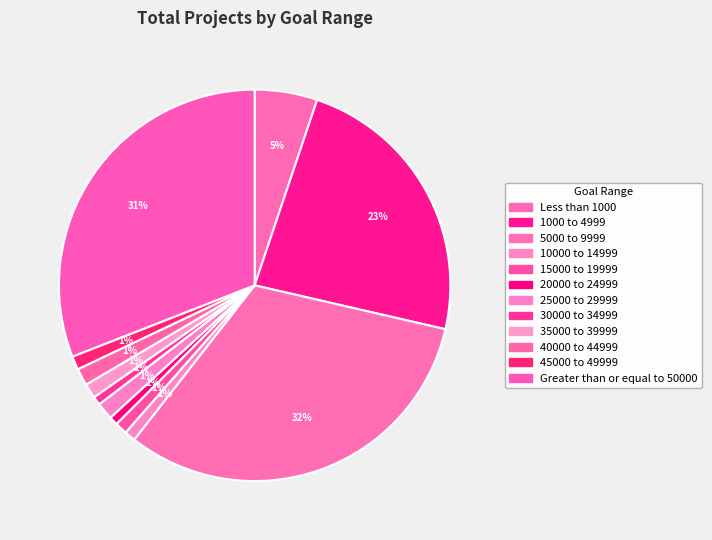

True or false: 15000 to 19999 accounts for 1% of the total.

True